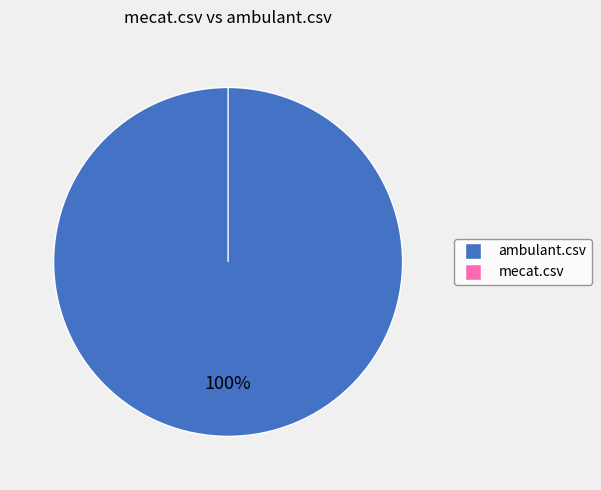

Is there any slice that represents more than half of the pie?

Yes